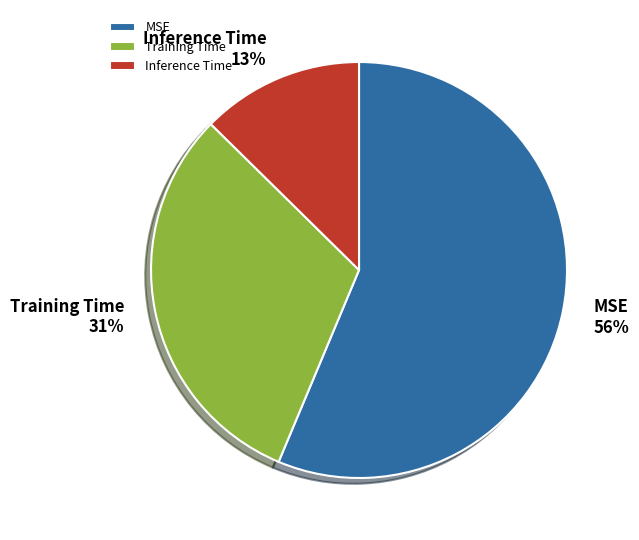

Between MSE and Inference Time, which is larger?

MSE